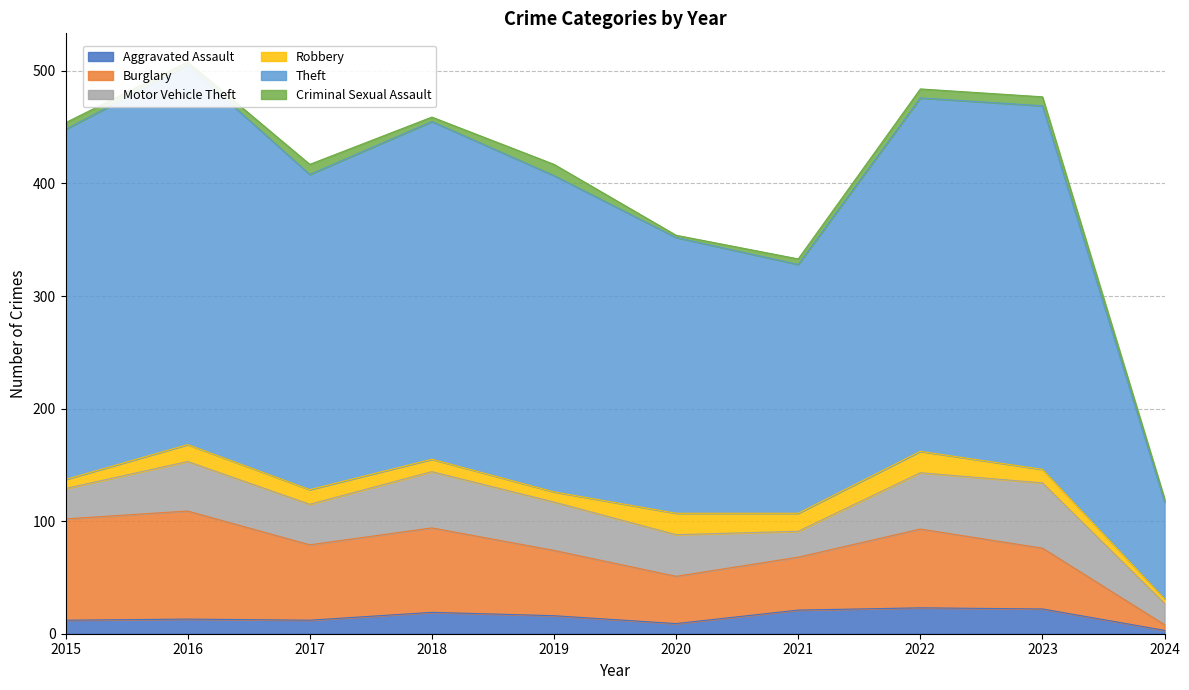

What is the value of the Criminal Sexual Assault point at the 7th from the left?

5